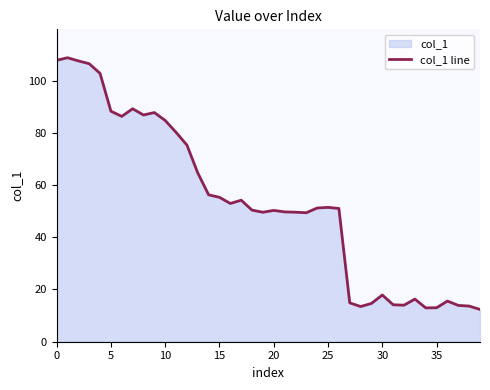

What is the change in value from 17 to 21?

-4.5